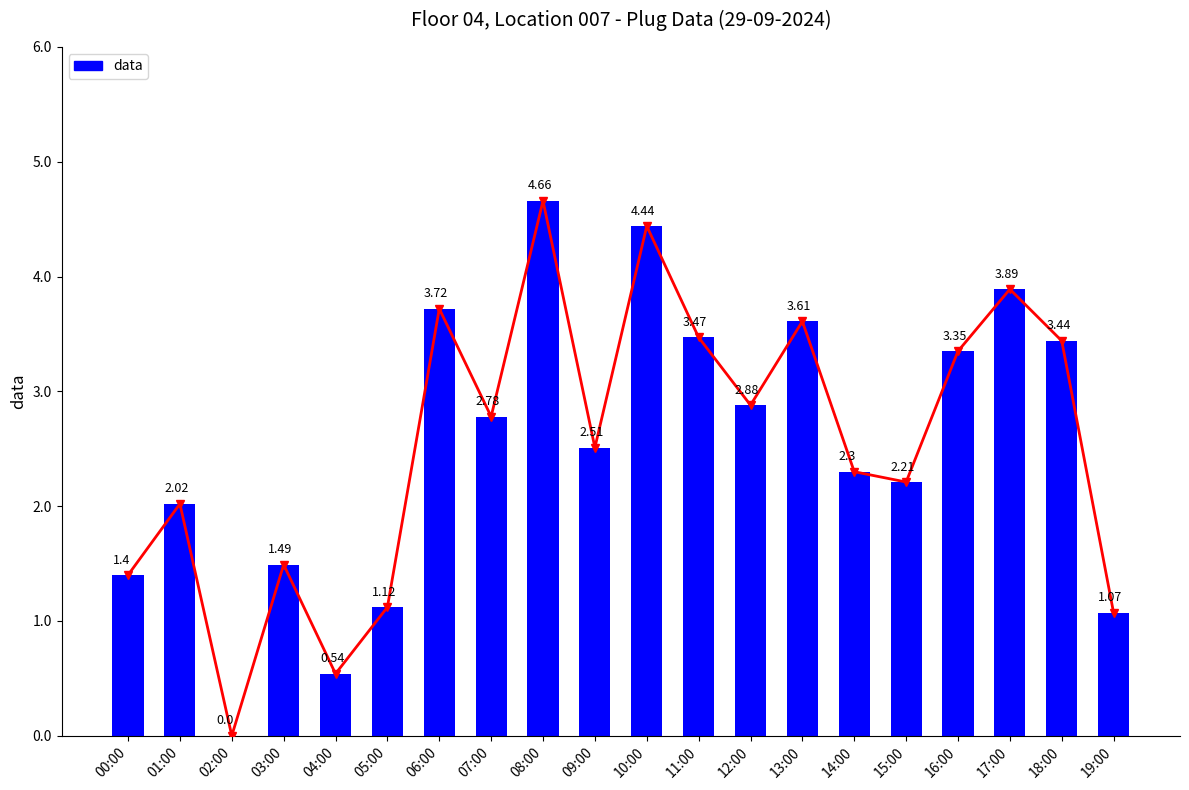

Which has a higher value, 16:00 or 08:00?

08:00